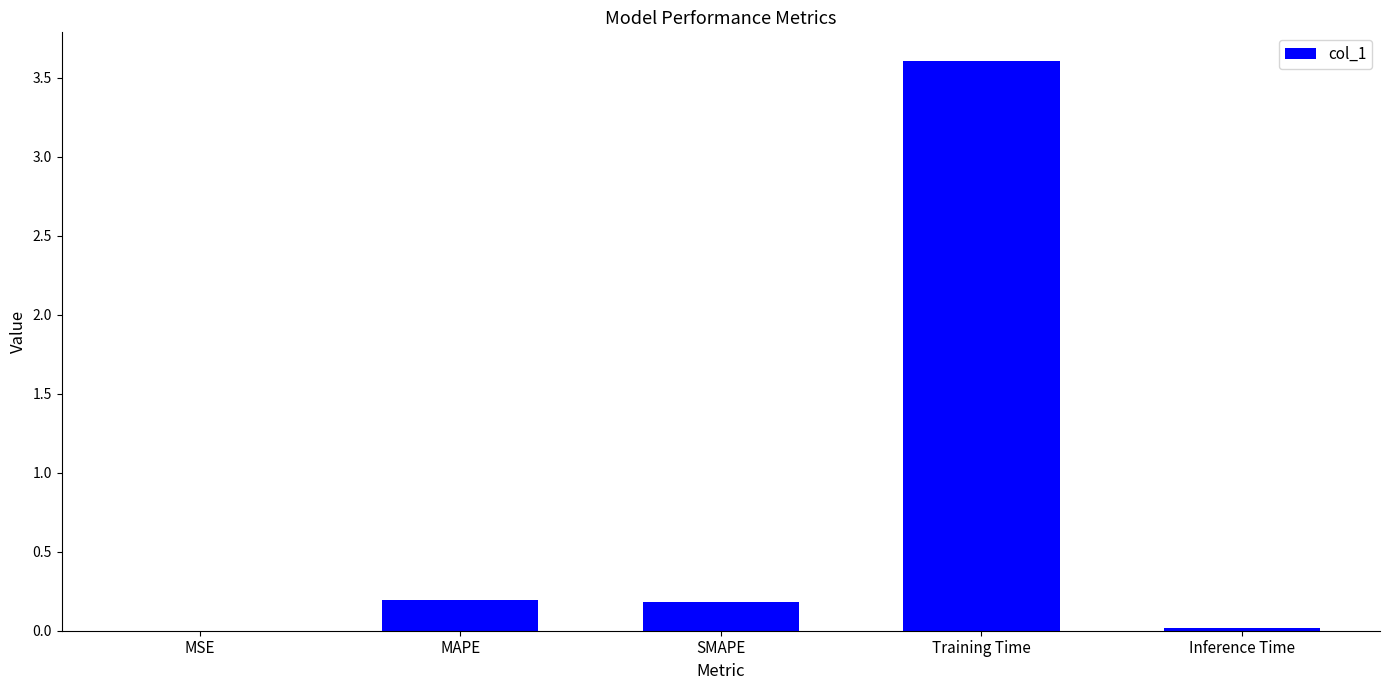

Are the bars grouped side by side (vs. stacked)?

No